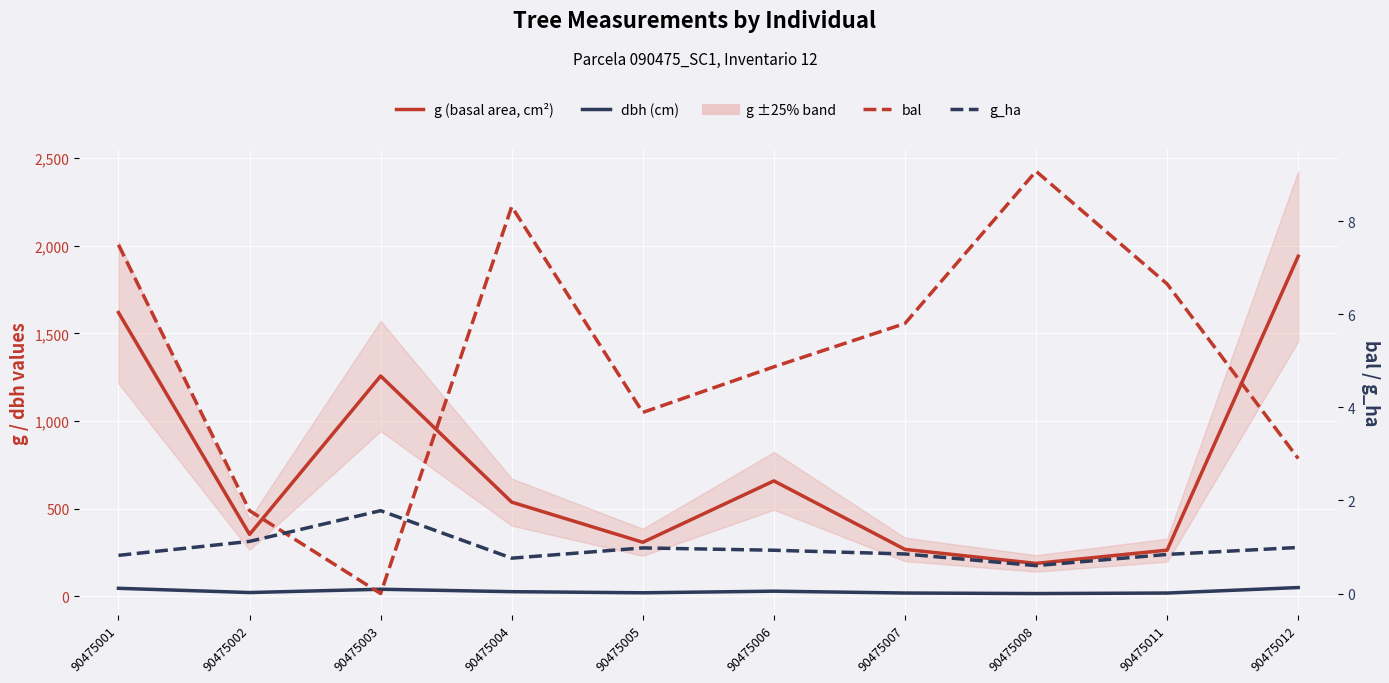

How many interior local peaks does the g_ha series have?

2